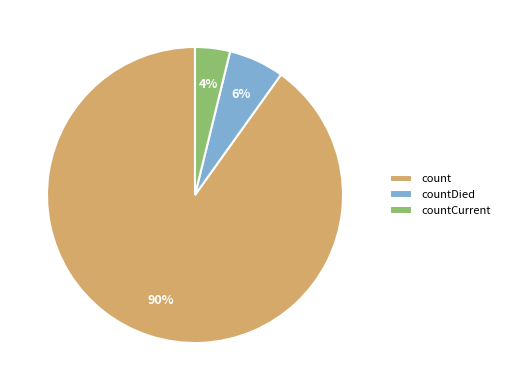

Does countCurrent account for over 50% of the chart?

No